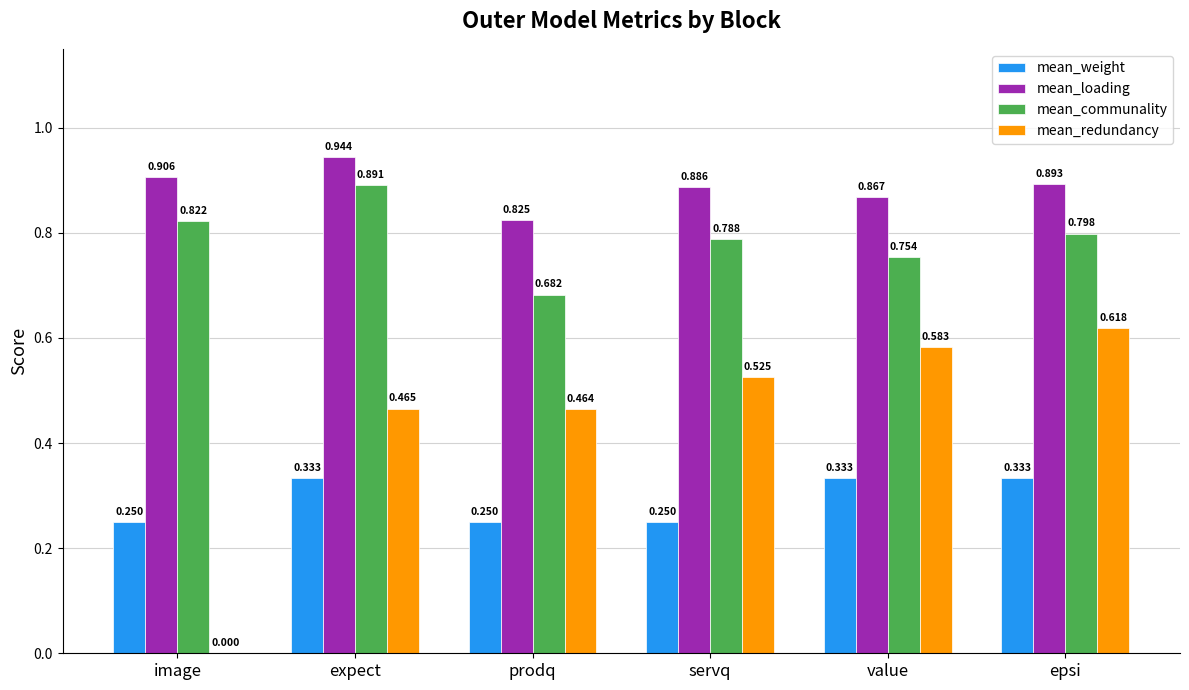

Which series has the largest total across all categories?

mean_loading